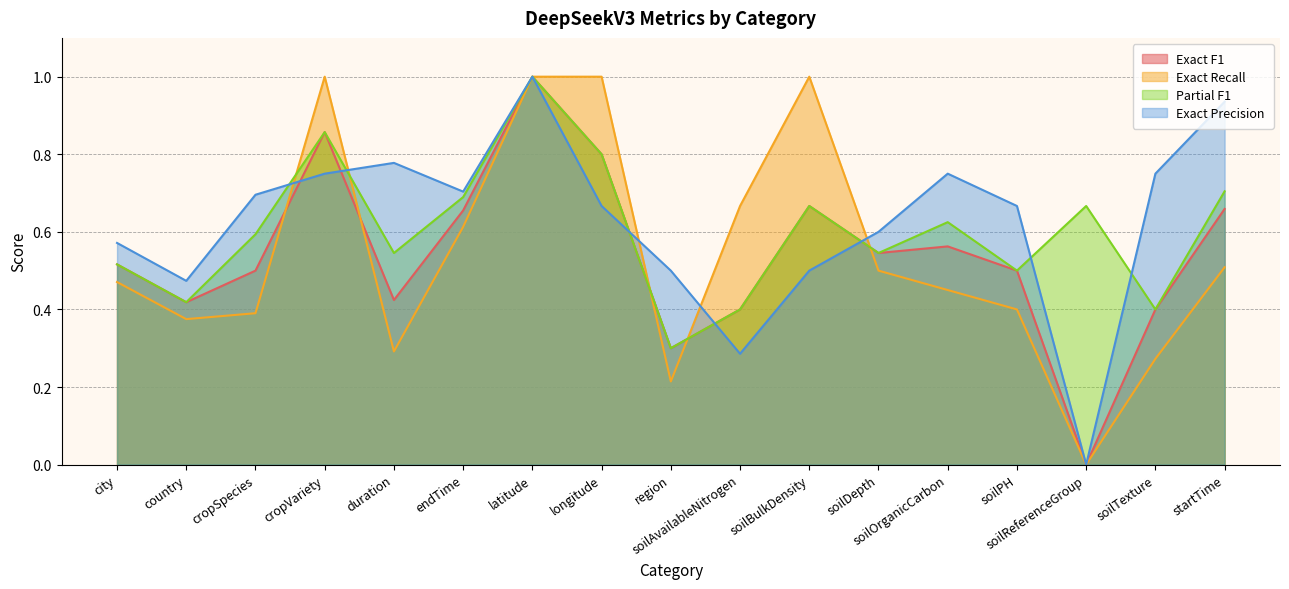

What is the difference between the maximum and minimum values in the Partial F1 series?

0.7